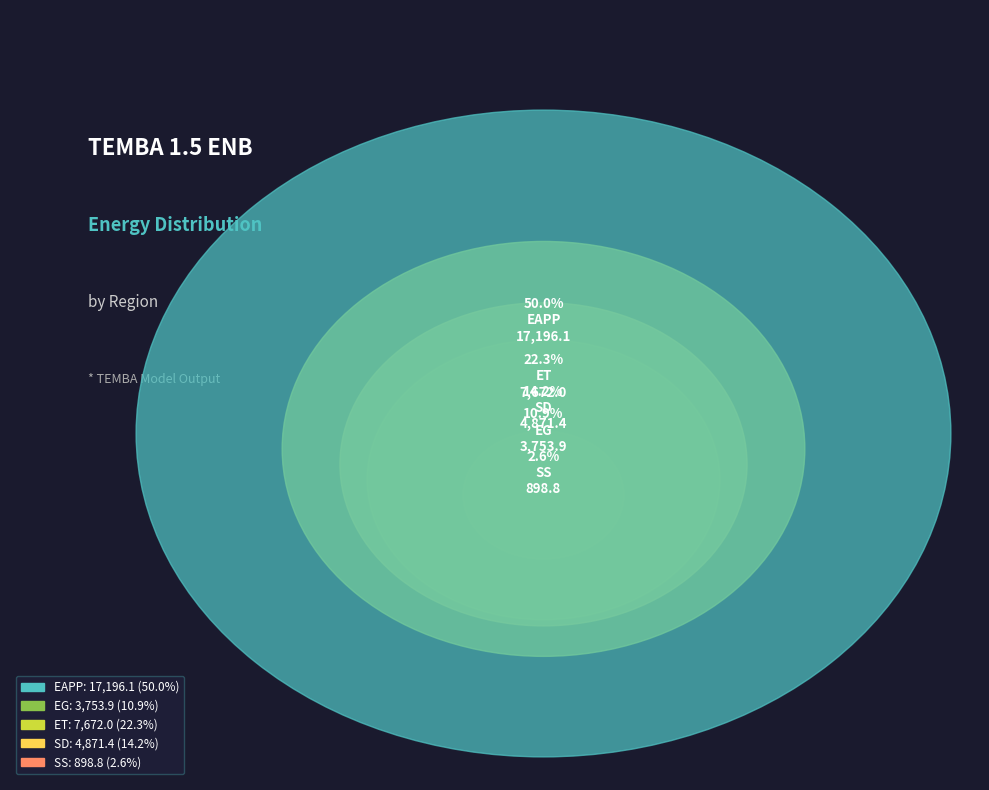

What is the largest slice in the pie chart?

EAPP